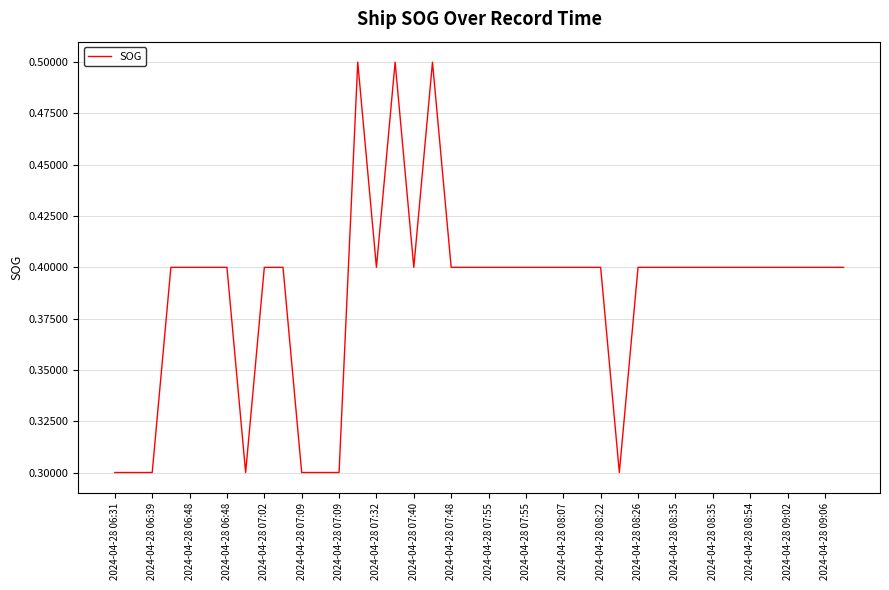

What is the minimum value shown in the chart?

0.3